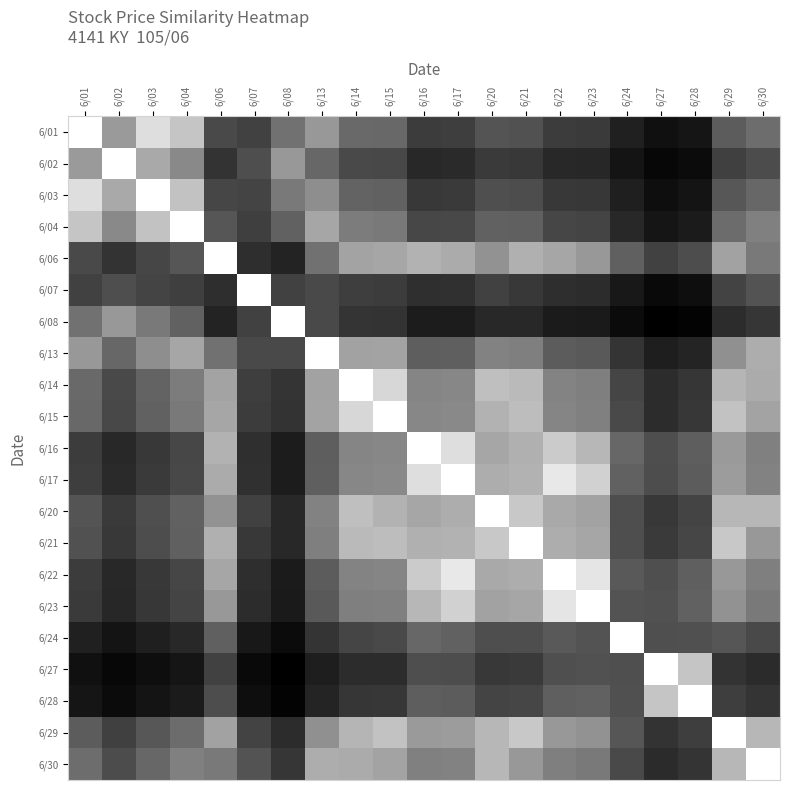

Rank the series by their maximum value, from highest to lowest.

6/01, 6/02, 6/03, 6/04, 6/06, 6/07, 6/08, 6/13, 6/14, 6/15, 6/16, 6/17, 6/20, 6/21, 6/22, 6/23, 6/24, 6/27, 6/28, 6/29, 6/30